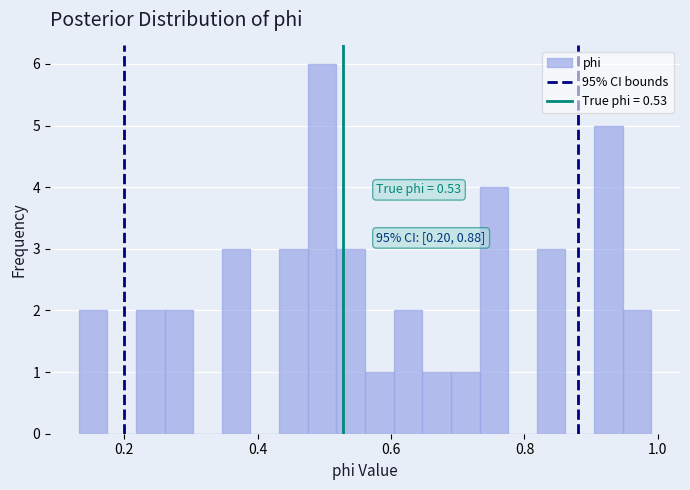

Read against the x-axis, roughly where is the centre of the tallest bar?

0.50